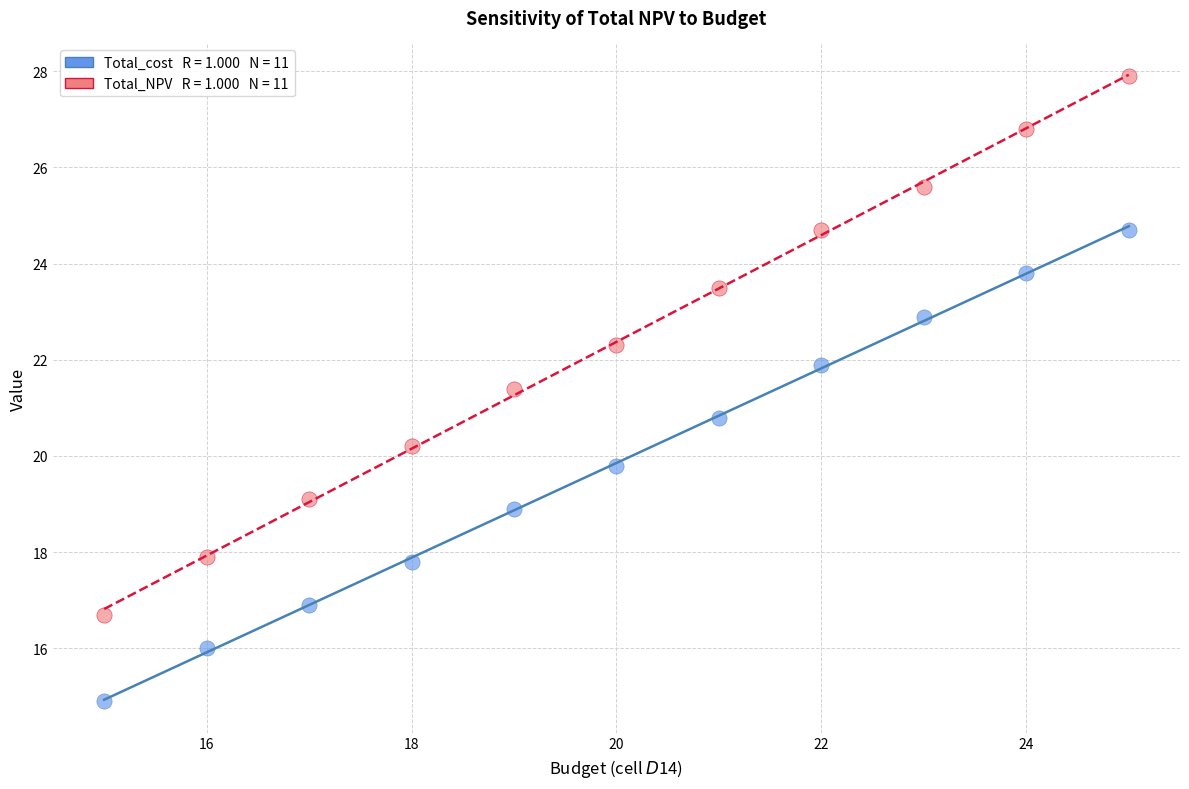

Across all data points, what is the range of Y values (max minus min)?

13.0